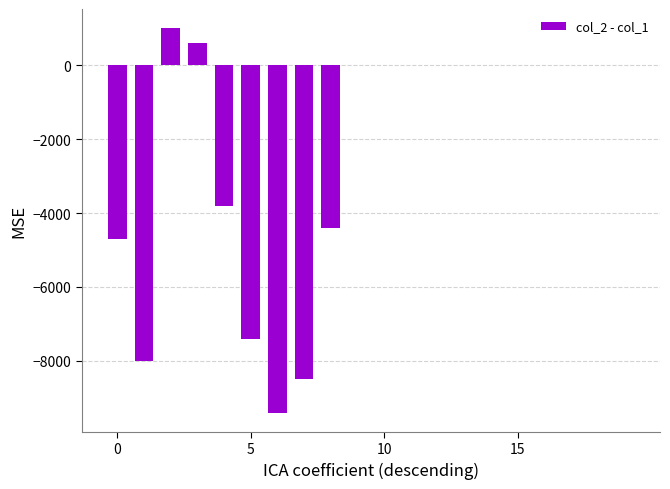

What is the greatest value displayed?

1000